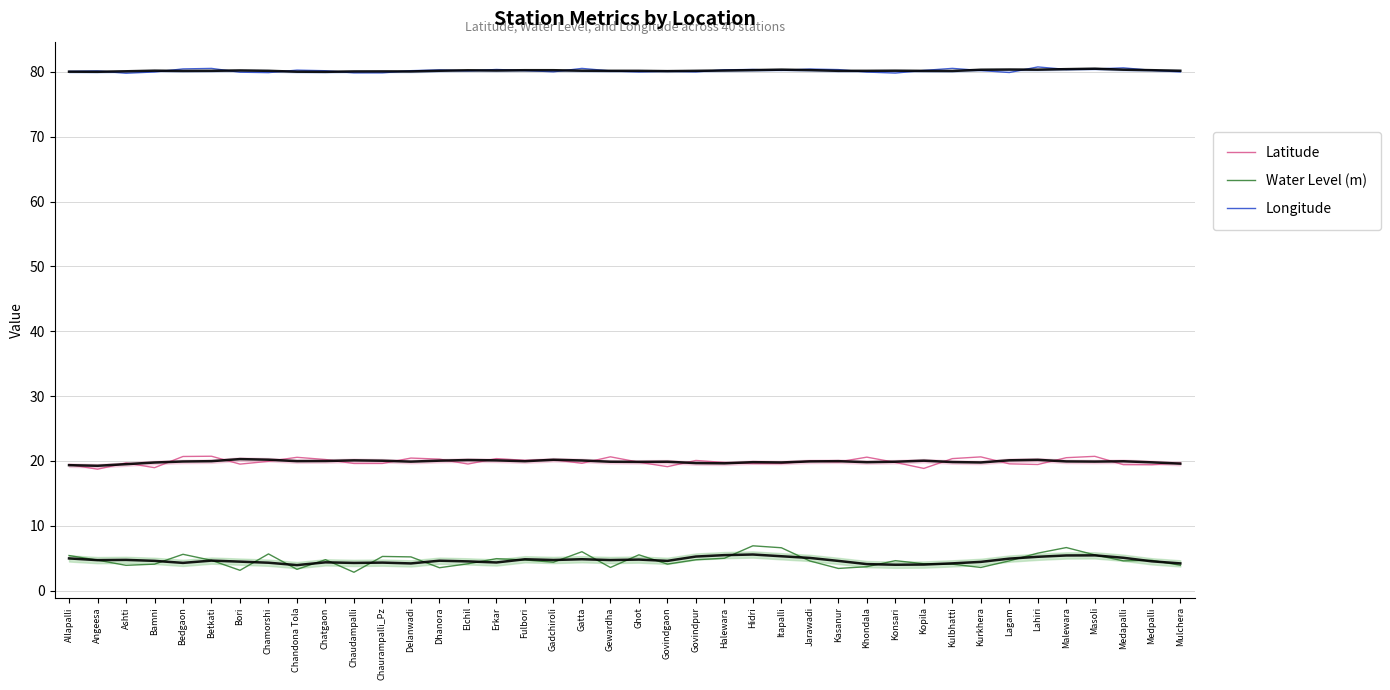

What value does the Latitude series have at Itapalli?

19.6